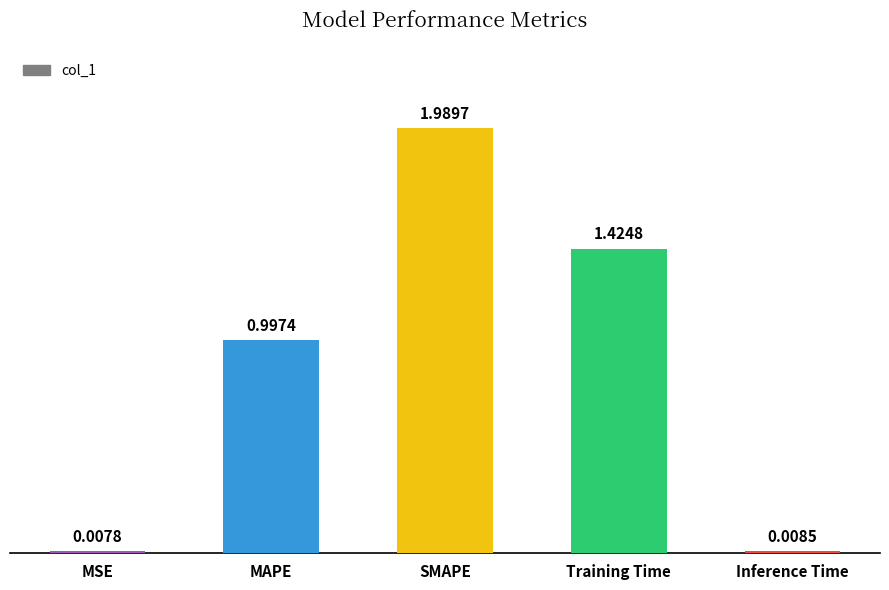

At which label is the value closest to 0?

MSE